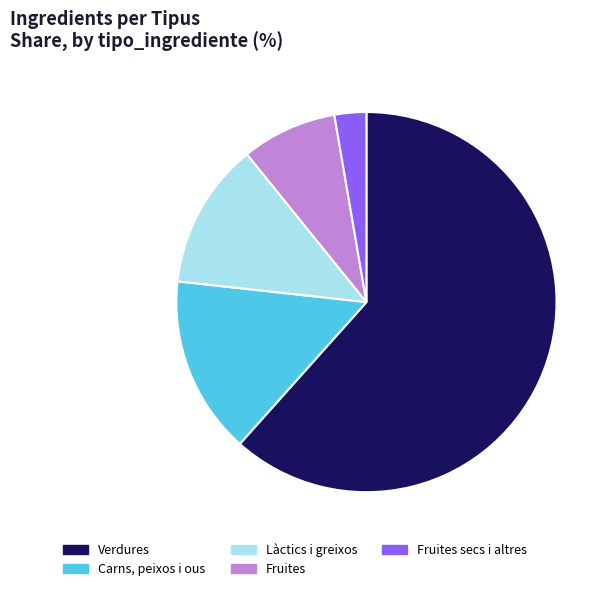

Rank the categories by value from highest to lowest.

Verdures, Carns, peixos i ous, Làctics i greixos, Fruites, Fruites secs i altres